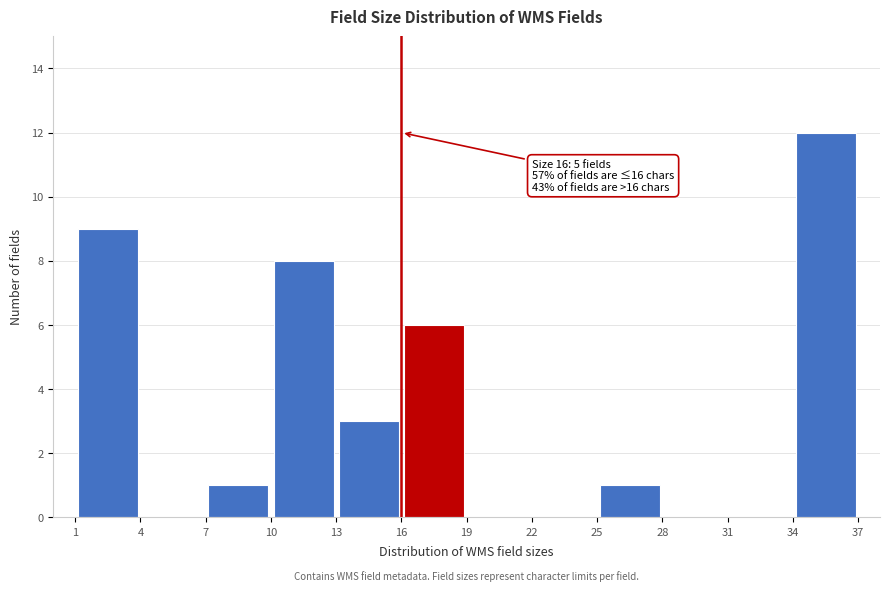

Over which range of the x-axis is the bar tallest?

34 to 37